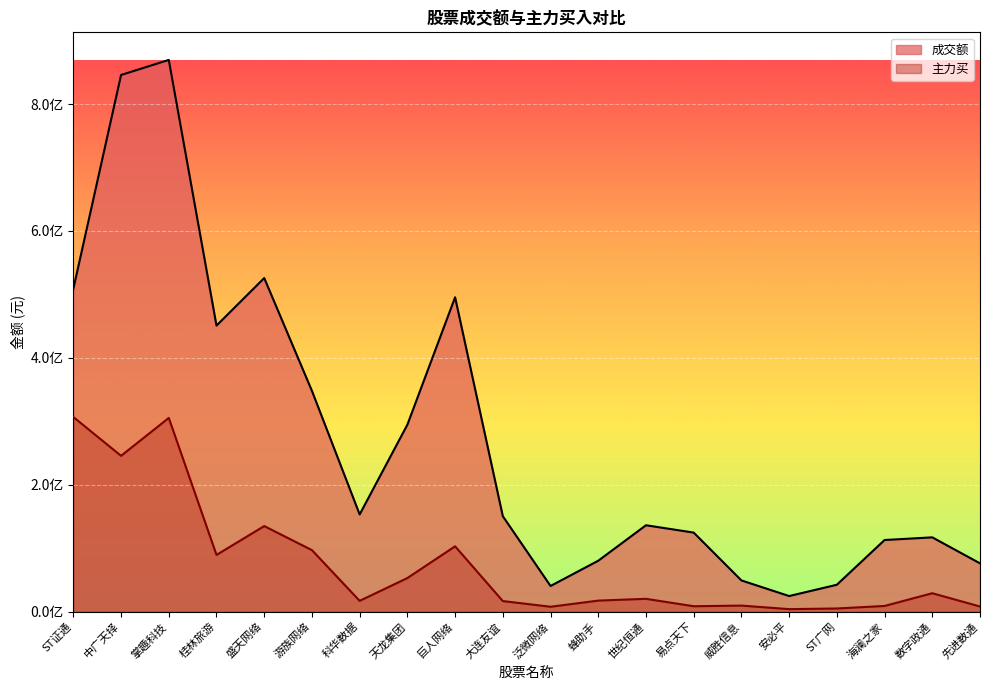

How many lines are shown in the chart?

2